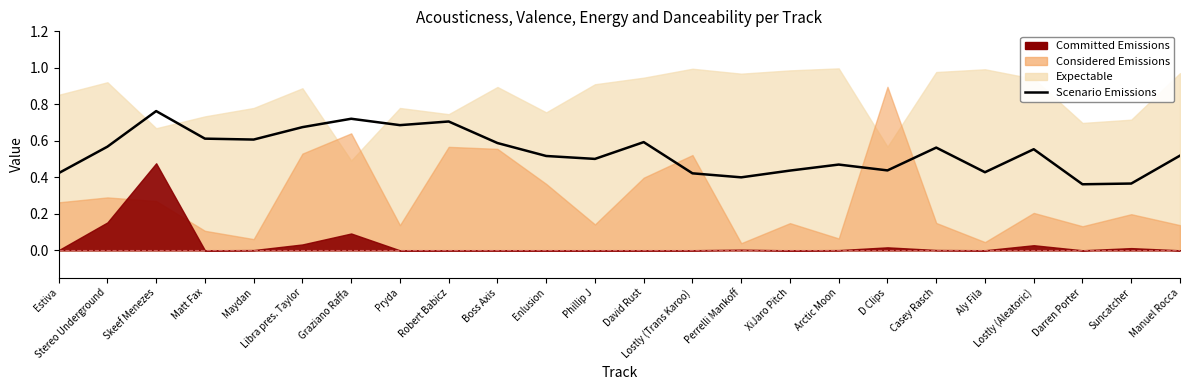

Reading left to right, transcribe all the data shown in this chart.

Estiva=0.4	Stereo Underground=0.6	Skeef Menezes=0.8	Matt Fax=0.6	Maydan=0.6	Libra pres. Taylor=0.7	Graziano Raffa=0.7	Pryda=0.7	Robert Babicz=0.7	Boss Axis=0.6	Enlusion=0.5	Phillip J=0.5	David Rust=0.6	Lostly (Trans Karoo)=0.4	Perrelli Mankoff=0.4	XiJaro Pitch=0.4	Arctic Moon=0.5	D Clips=0.4	Casey Rasch=0.6	Aly Fila=0.4	Lostly (Aleatoric)=0.6	Darren Porter=0.4	Suncatcher=0.4	Manuel Rocca=0.5